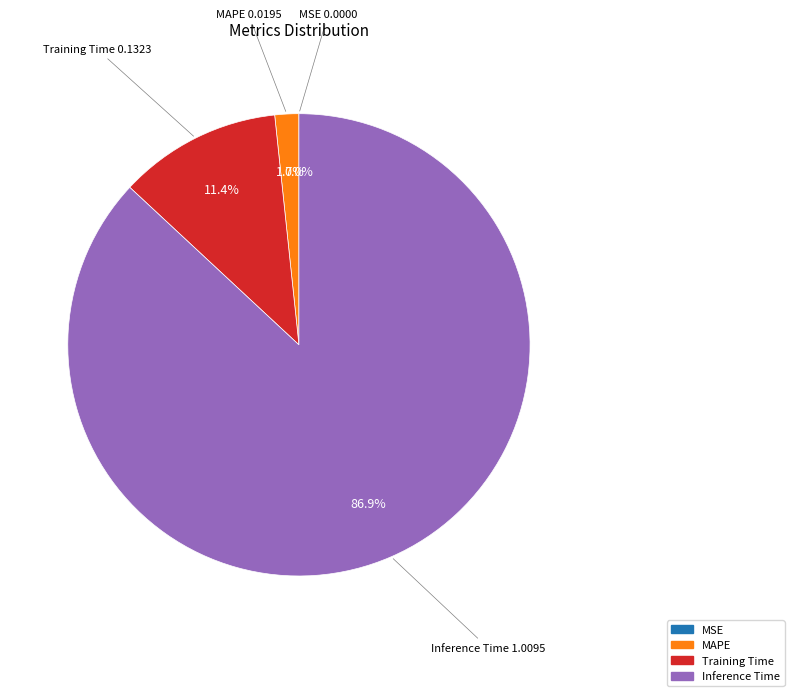

To the nearest percent, what is the difference between the largest and smallest slice percentages?

87%